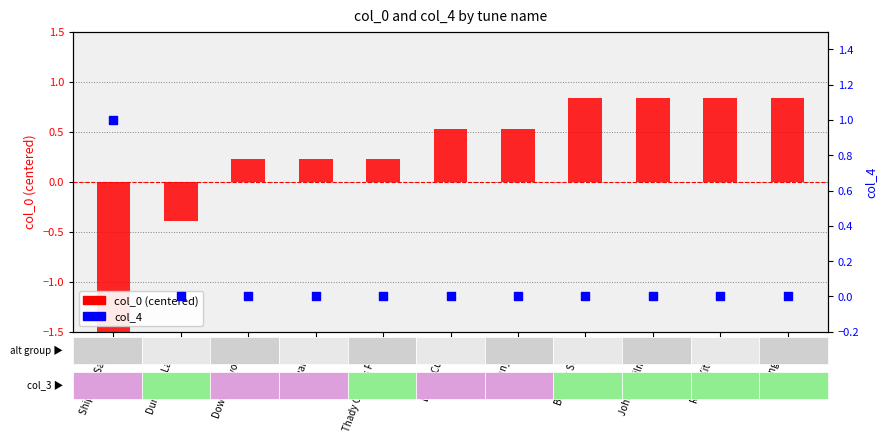

At which category is the sum across all series the highest?

Barrack Street